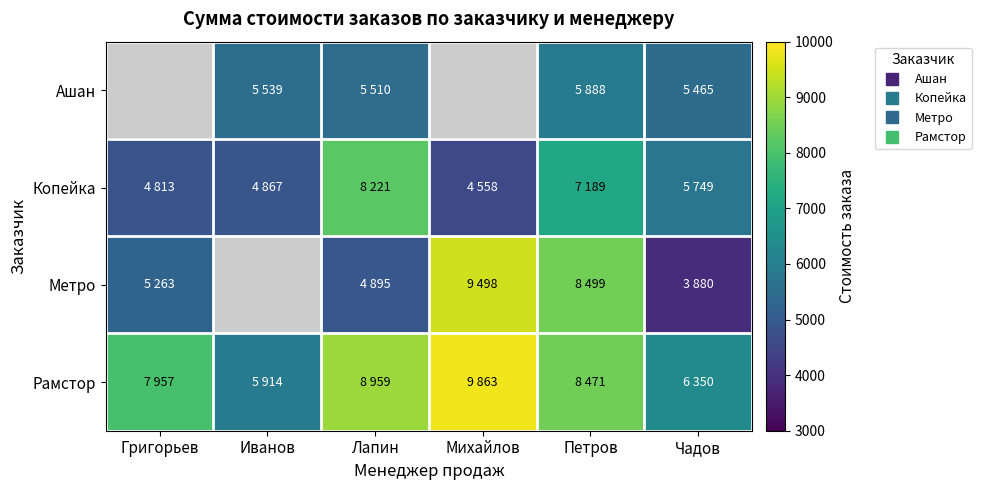

Read the Копейка value at Петров.

7189.0